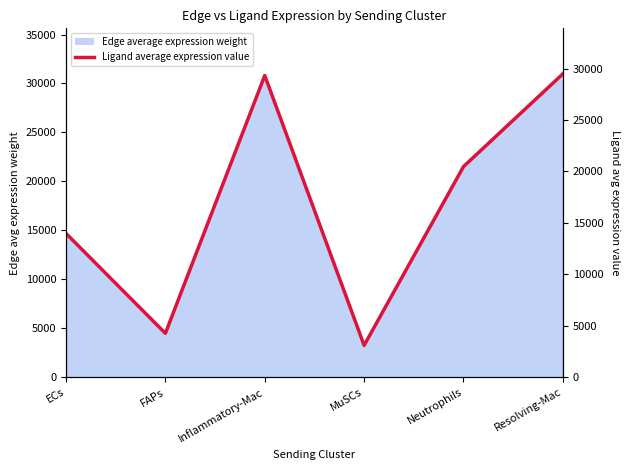

What is the minimum value shown in the chart?

3113.3